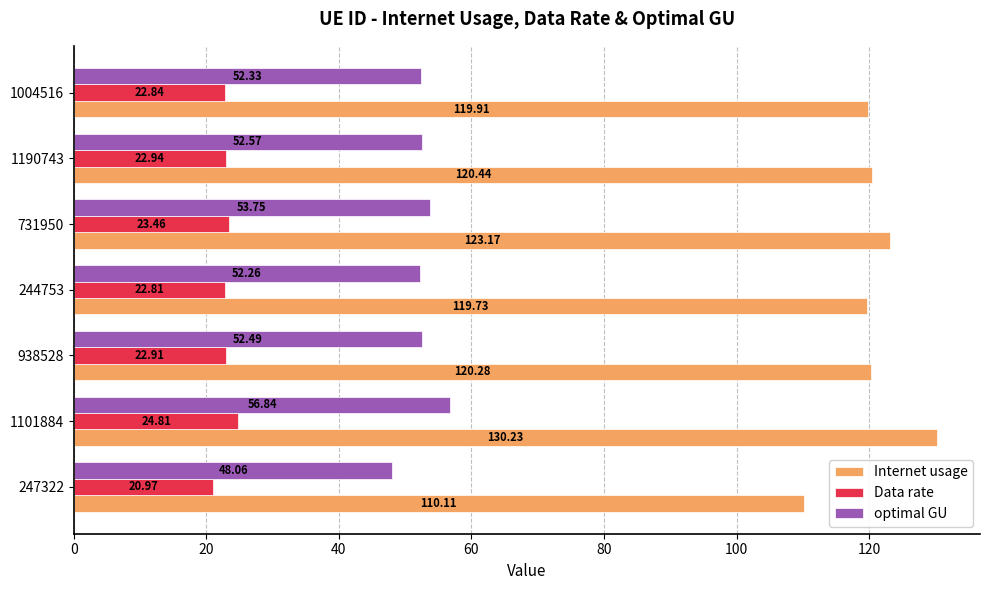

What is the difference between the Data rate values at 244753 and 731950?

0.7